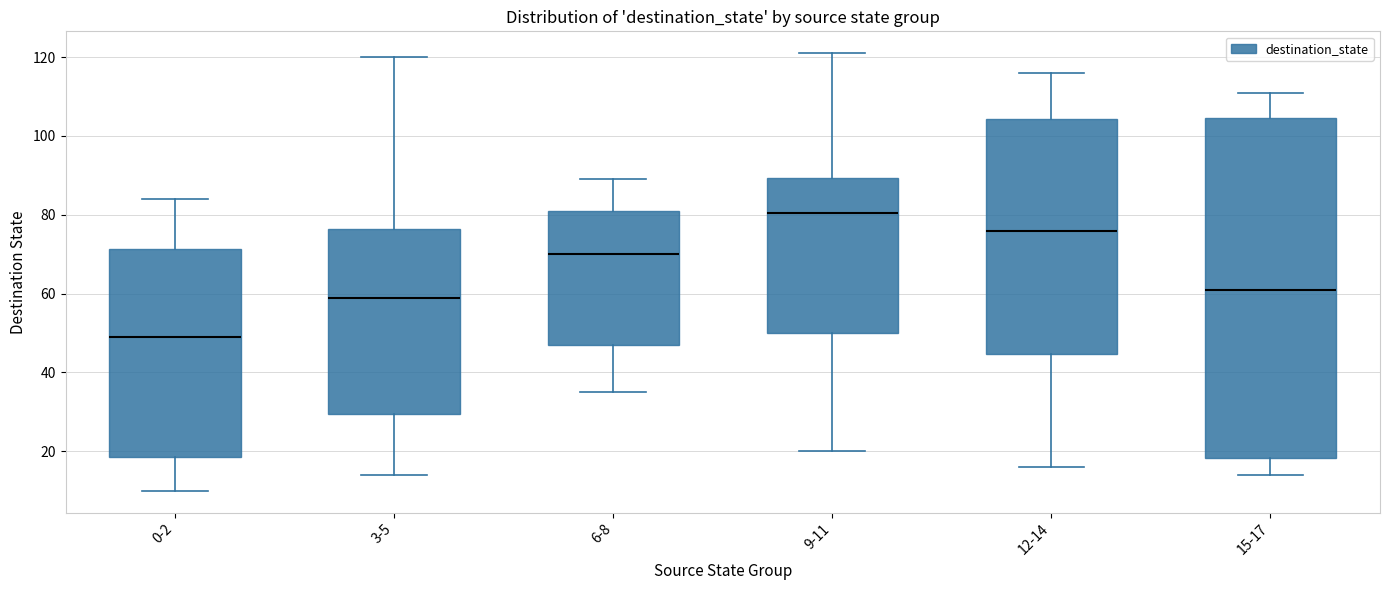

Which box is the tallest, from its lower edge to its upper edge?

15-17